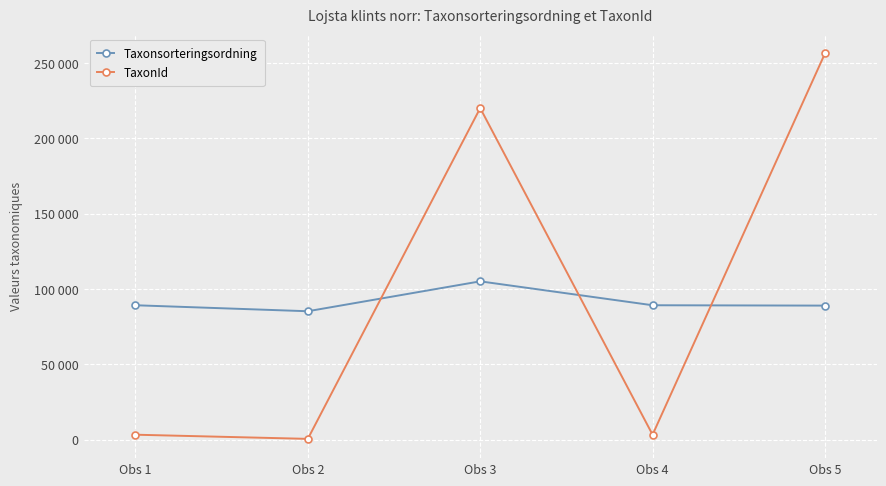

Does the chart have visible grid lines?

Yes